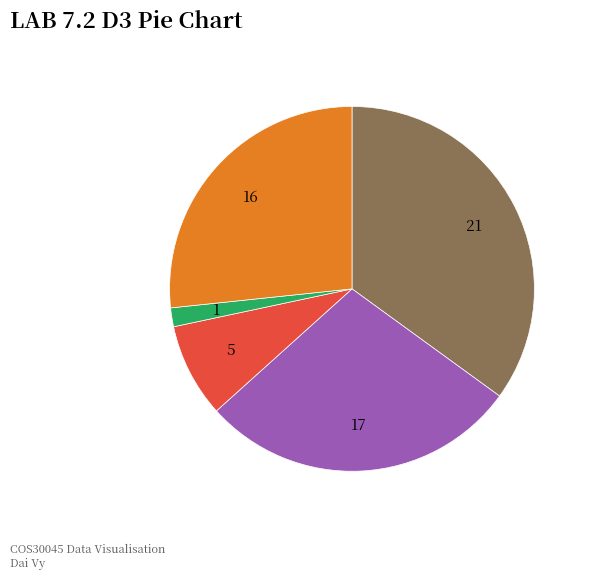

How many segments does this pie chart have?

5